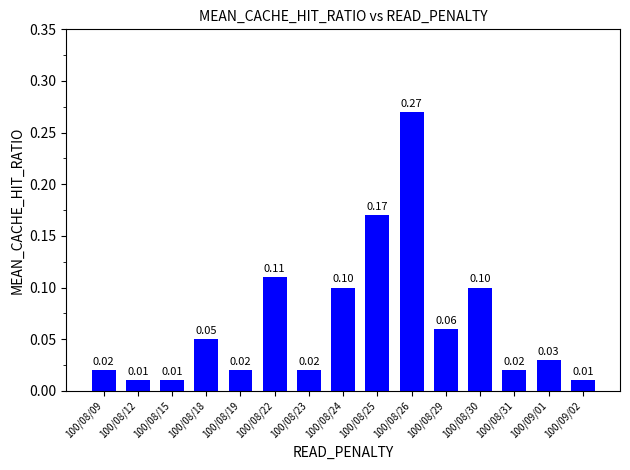

How many series are shown in this chart?

1